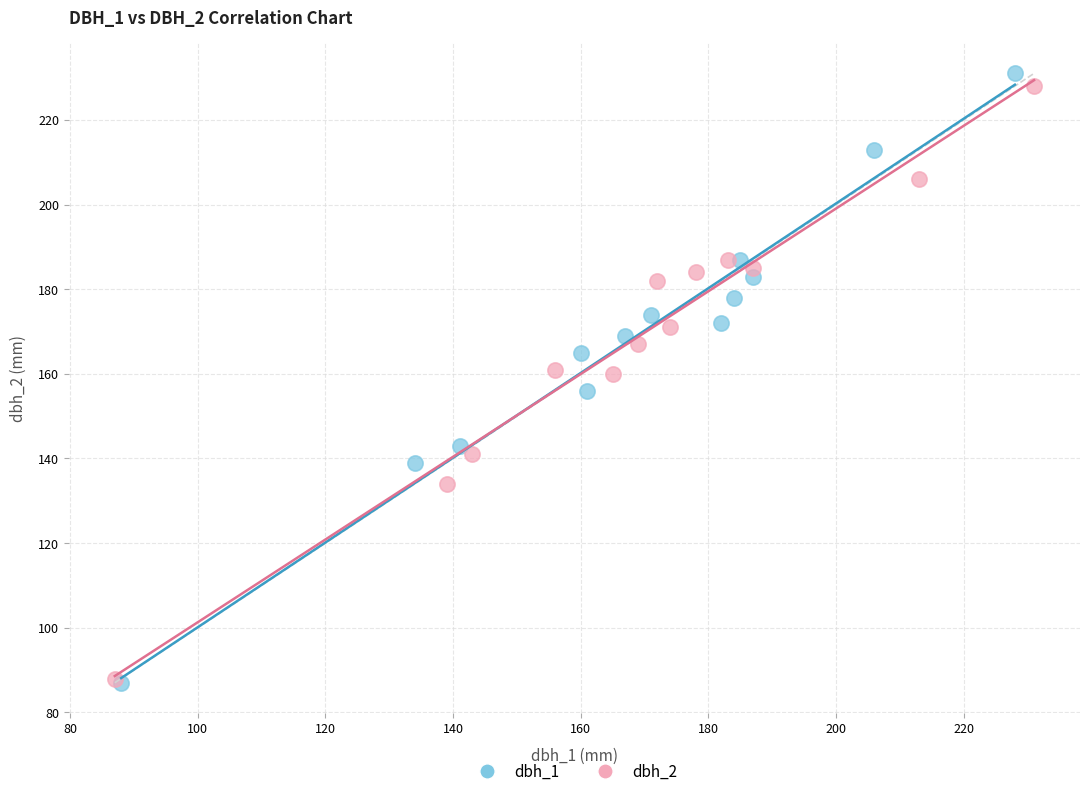

Which series has the widest spread of Y values?

dbh_1